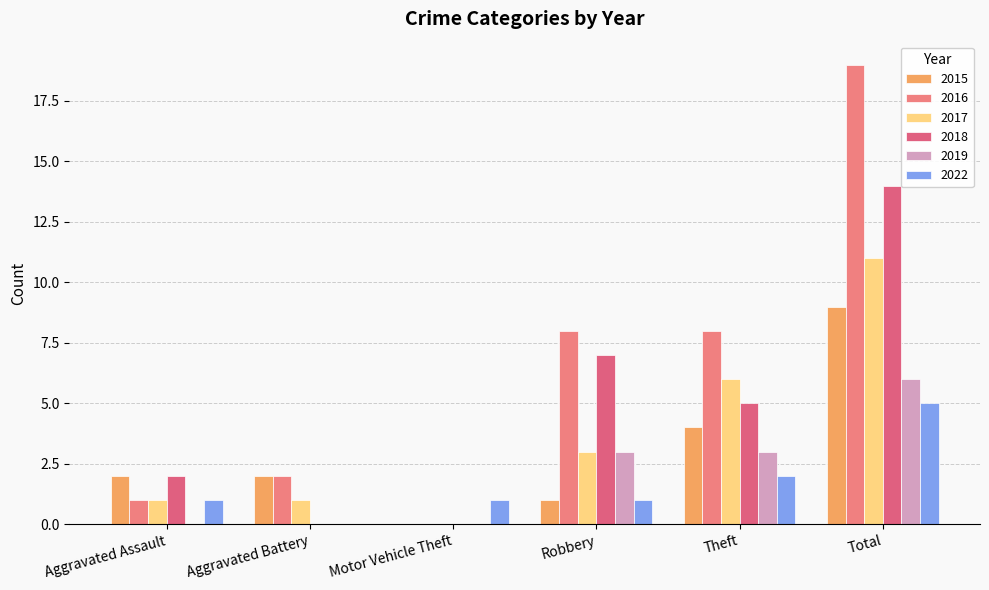

Are the bars grouped side by side (vs. stacked)?

Yes